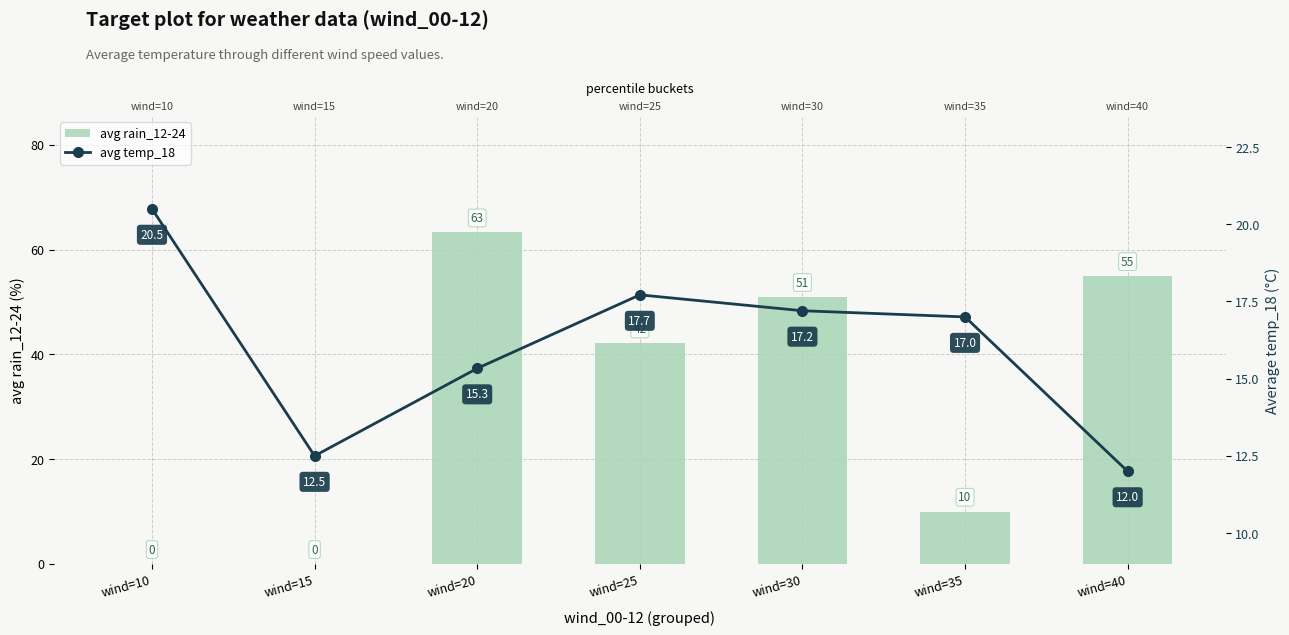

What is the sum of the avg temp_18 values at wind=20 and wind=30?

32.5